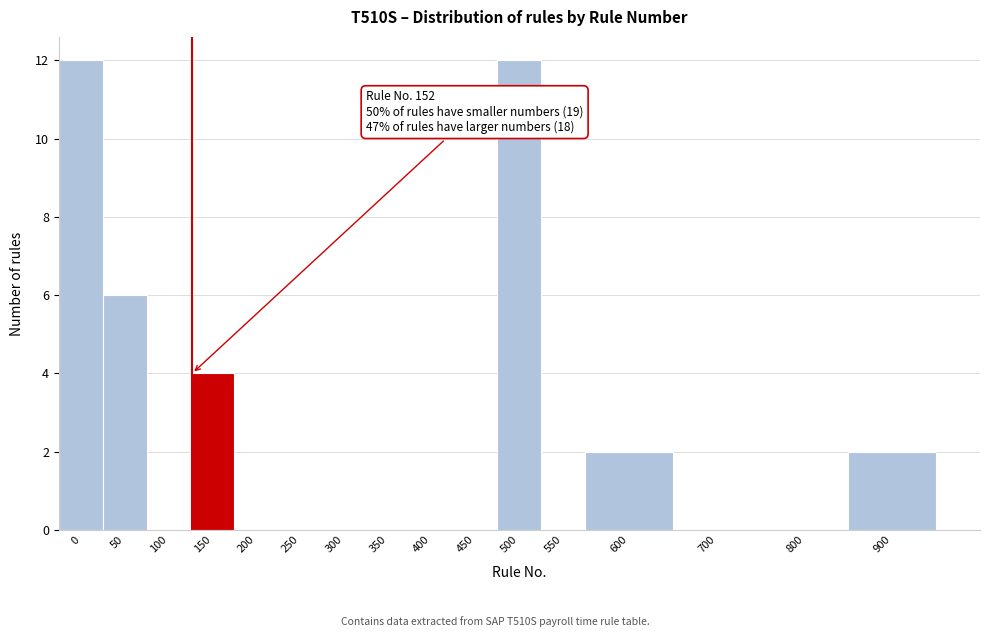

Reading right to left, extract all data points from this chart.

900=2	800=0	700=0	600=2	550=0	500=12	450=0	400=0	350=0	300=0	250=0	200=0	150=4	100=0	50=6	0=12